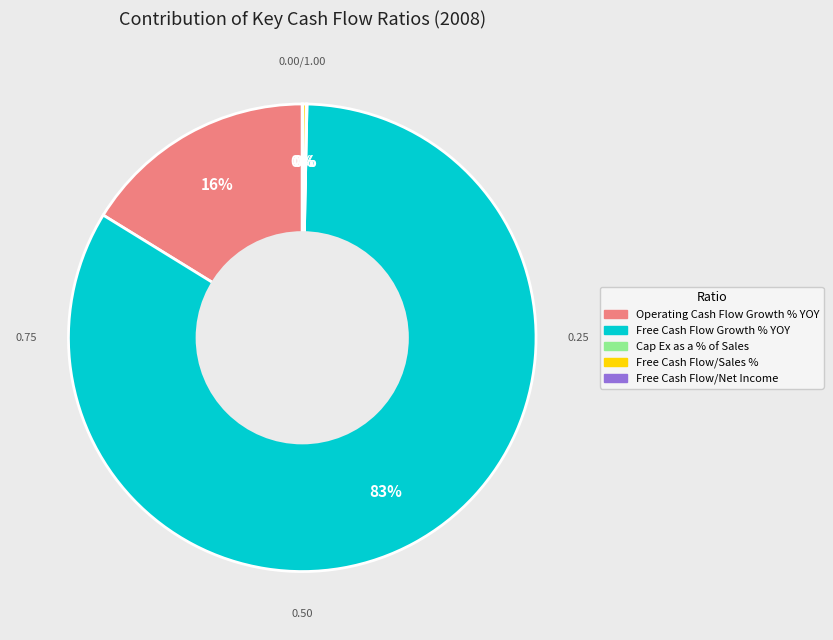

To the nearest percent, what is the average slice percentage?

20%